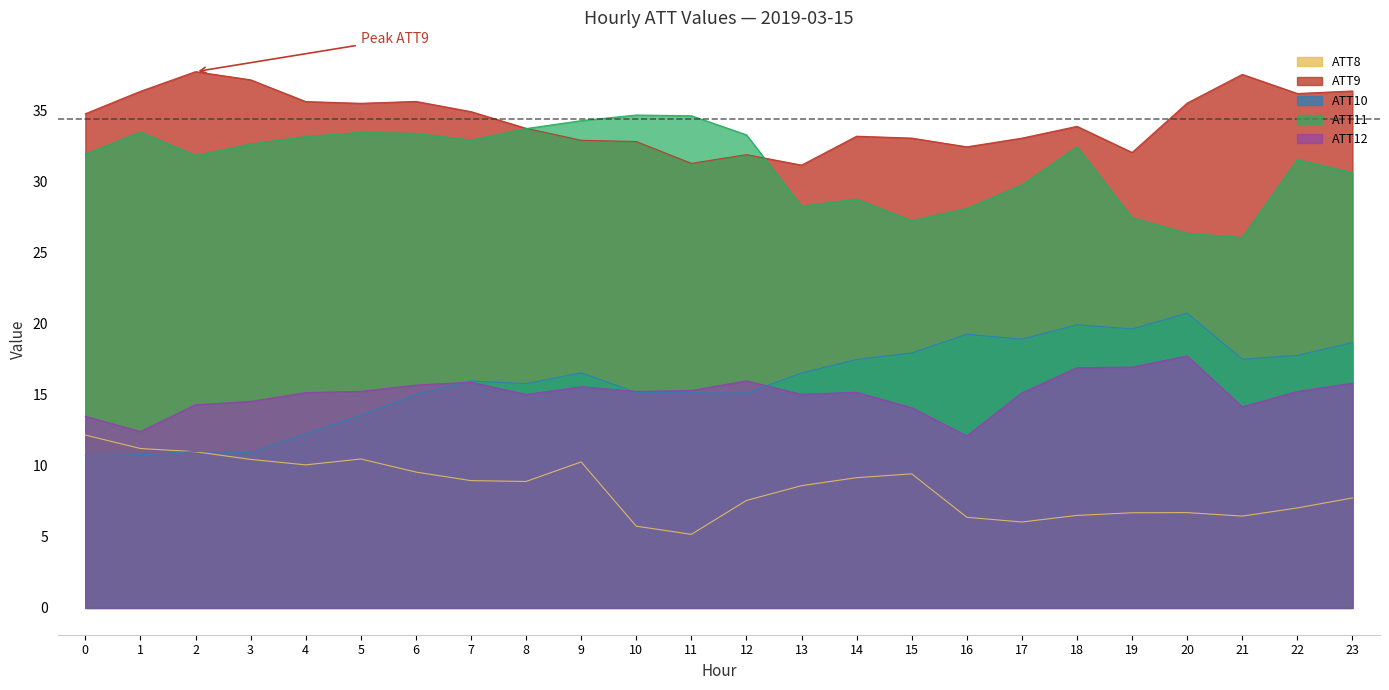

Rank the categories by ATT9 value from highest to lowest.

2, 21, 3, 23, 1, 22, 6, 4, 20, 5, 7, 0, 18, 8, 14, 15, 17, 9, 10, 16, 19, 12, 11, 13